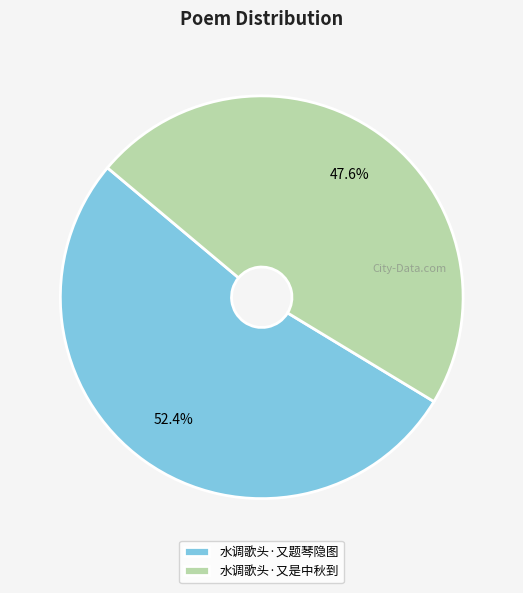

True or false: 水调歌头·又是中秋到 accounts for 48% of the total.

True